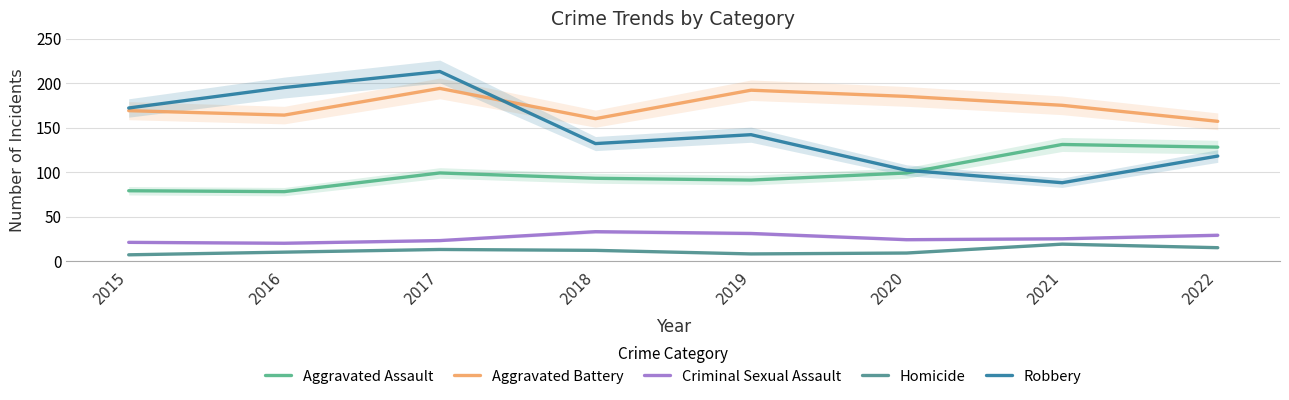

What value does the Criminal Sexual Assault series have at 2015, to the nearest 10?

20